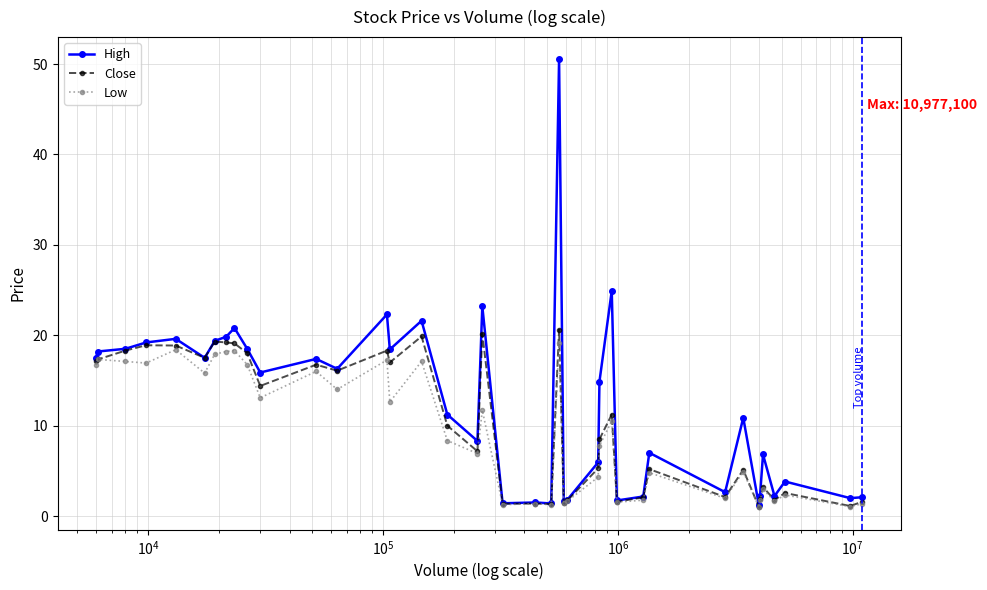

What is the maximum value for Close?

20.6